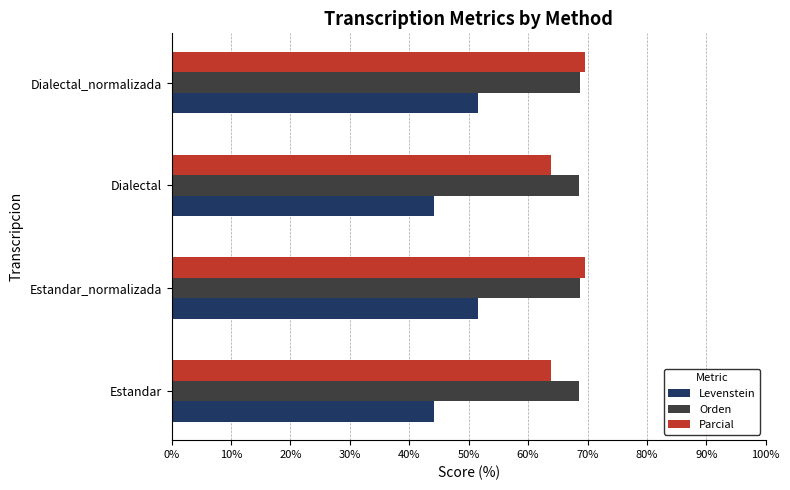

True or false: Orden has a value of 46.3 at Estandar_normalizada.

False